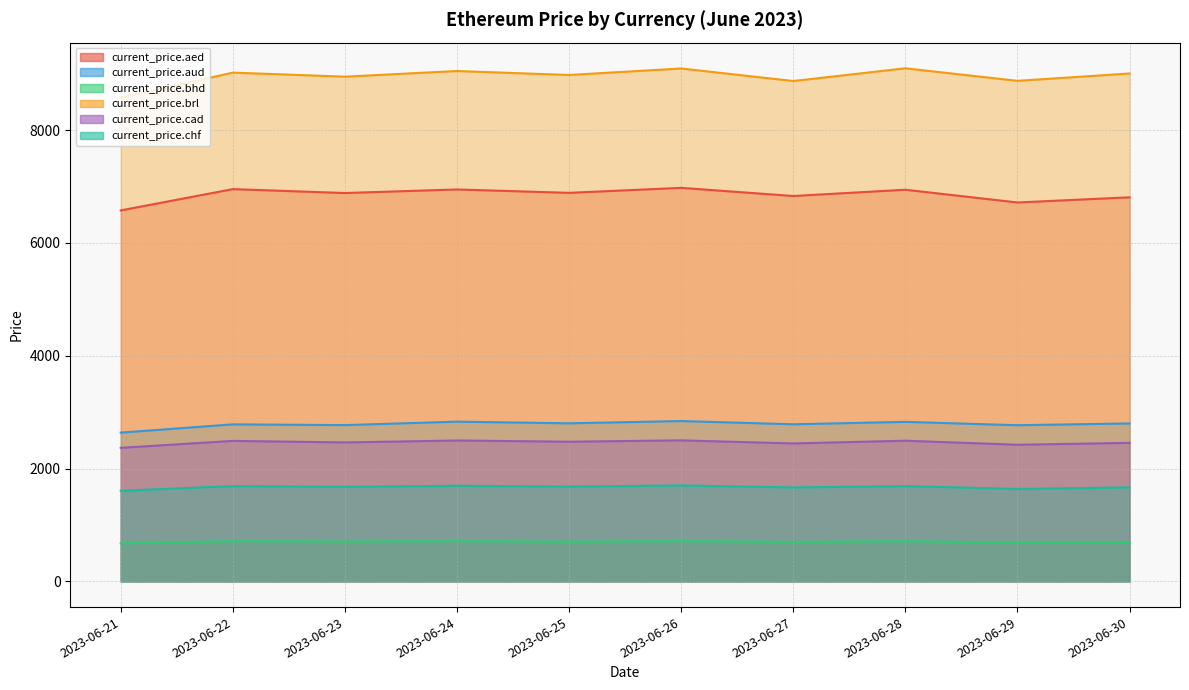

How many values in the current_price.aed series are below 6887?

5